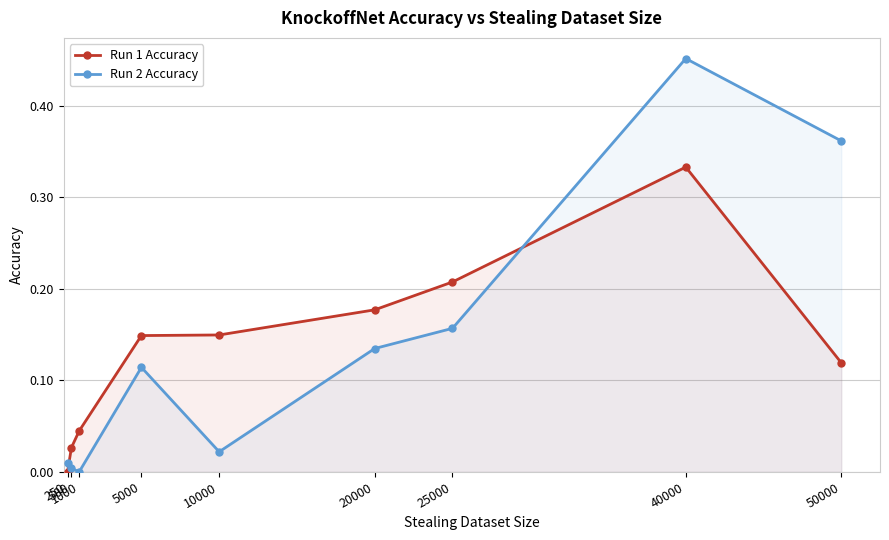

Which has a higher value, 500 or 50000?

50000